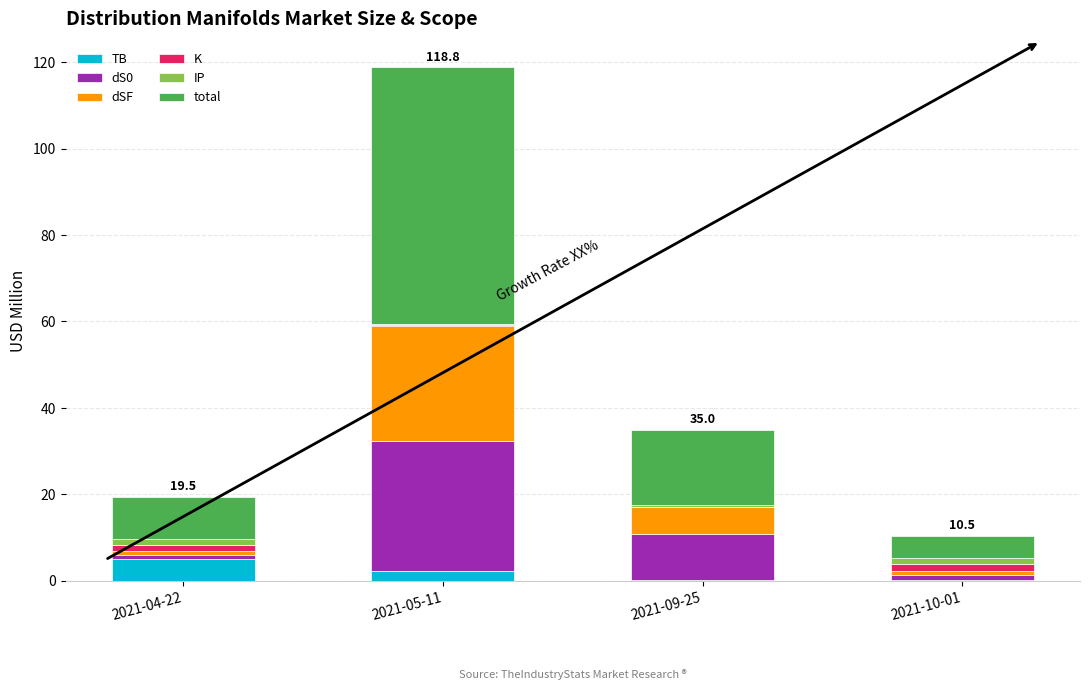

At which category is the sum across all series the highest?

2021-05-11